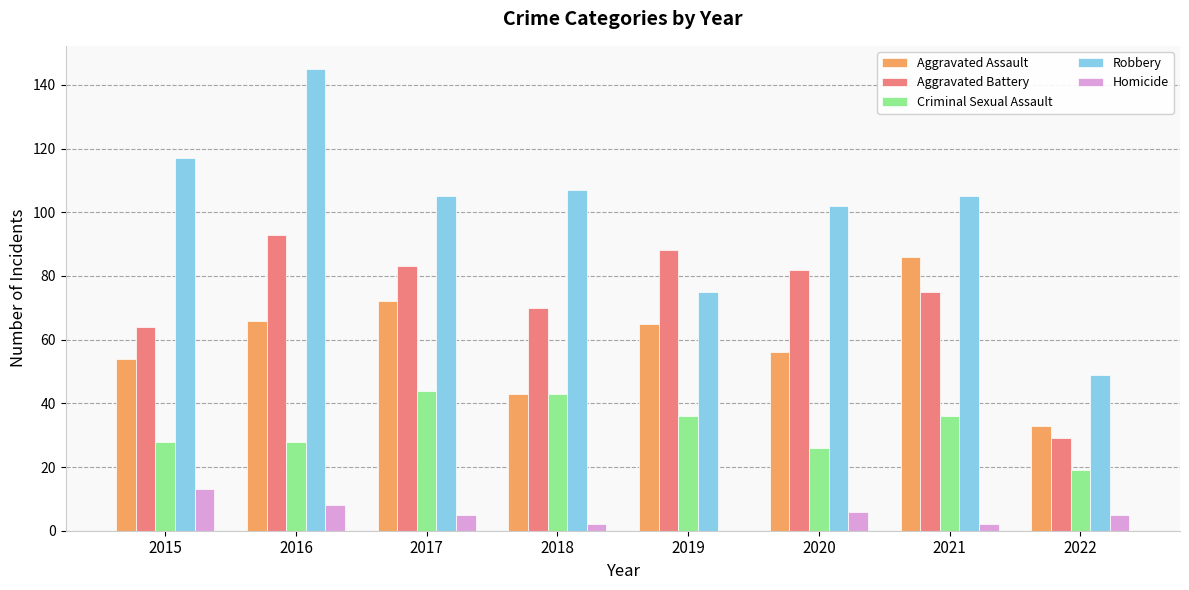

Which category has the highest value in the Homicide series?

2015